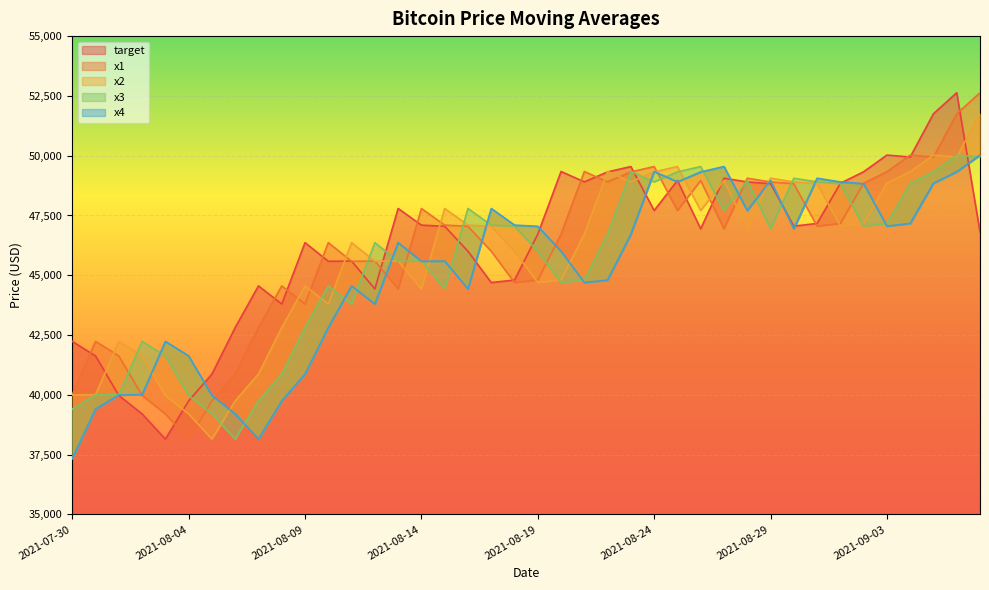

What is the difference between the highest and lowest values at 2021-07-30?

4898.0